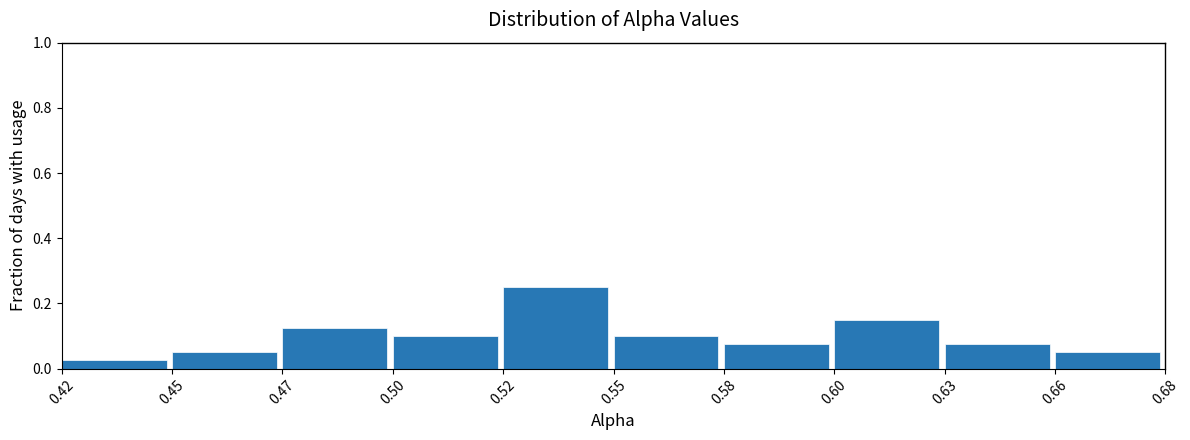

What is the sum of all values?

1.0